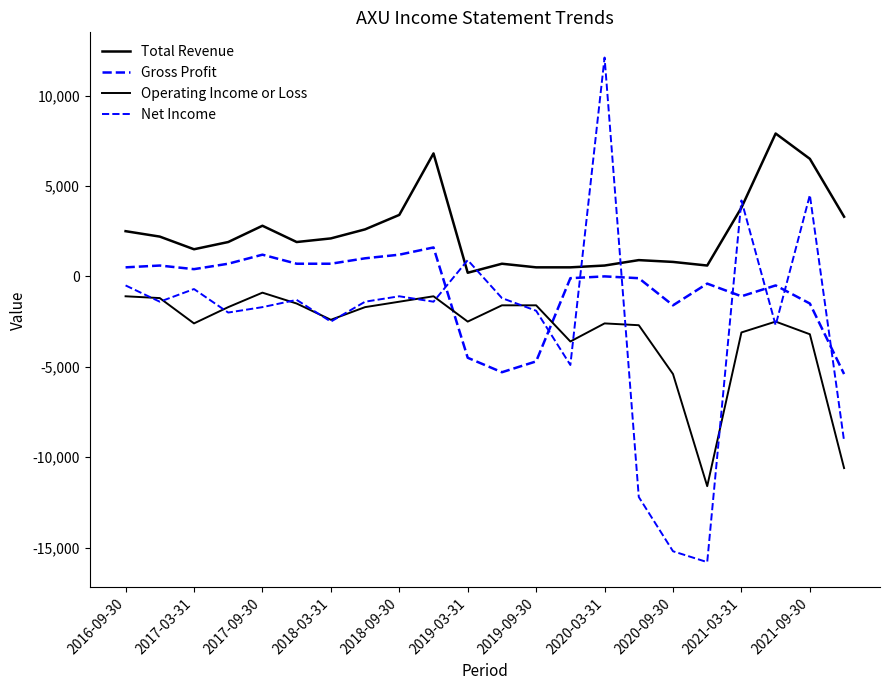

What is the maximum value for Total Revenue?

7900